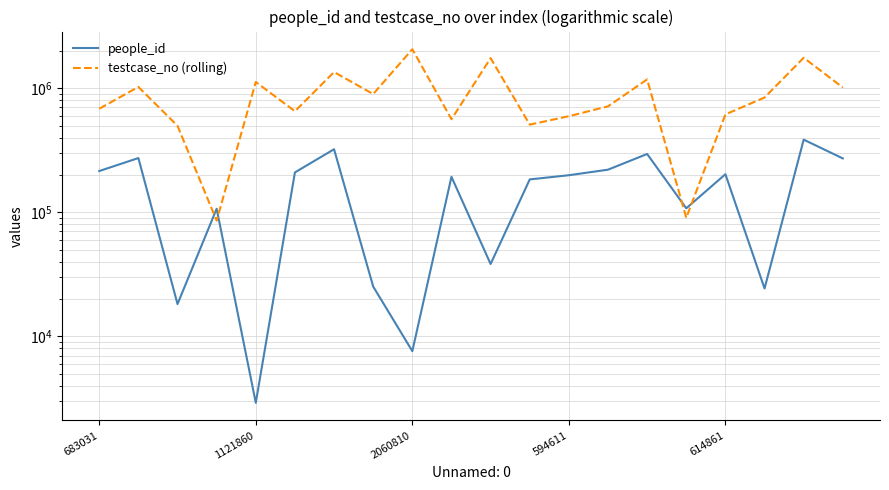

The people_id series shows 410821 at 19. True or false?

False